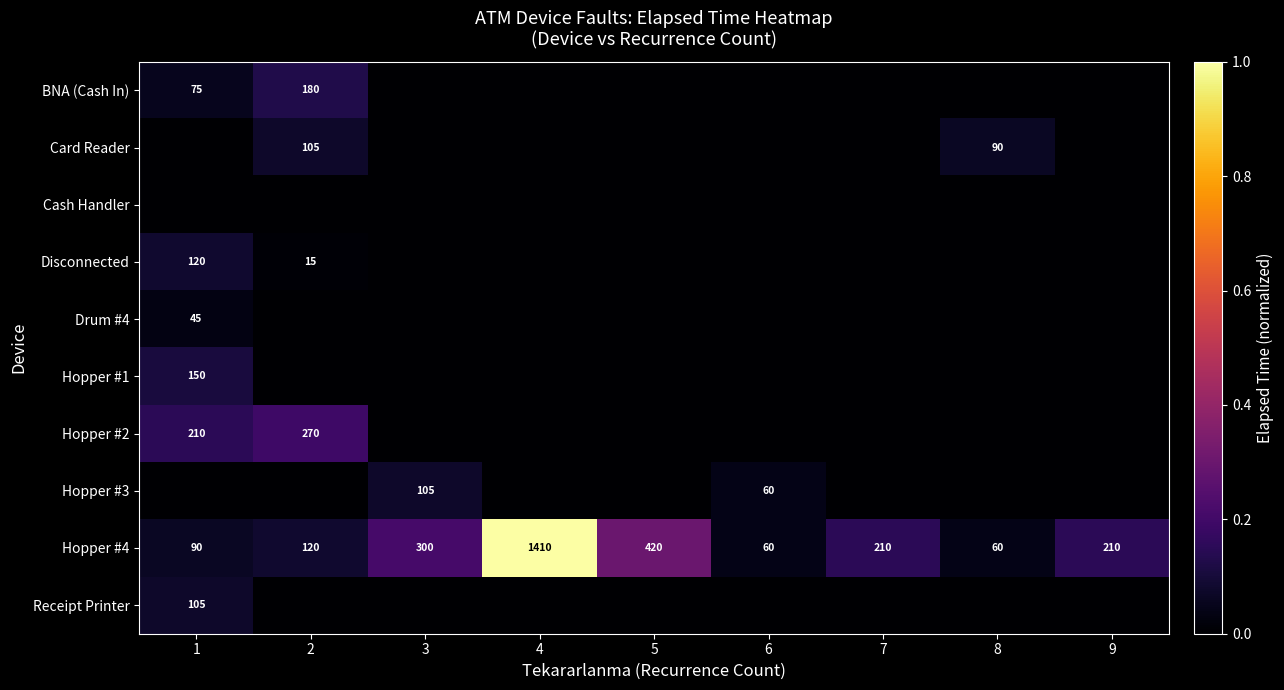

What is the total value across all series at 5?

0.3